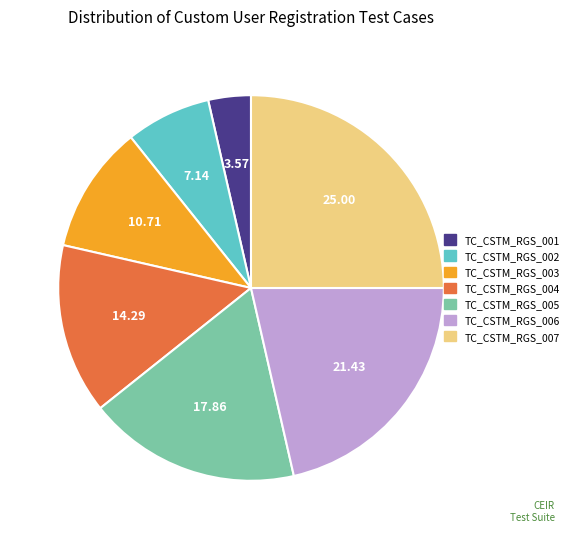

Count the number of slices in the pie.

7